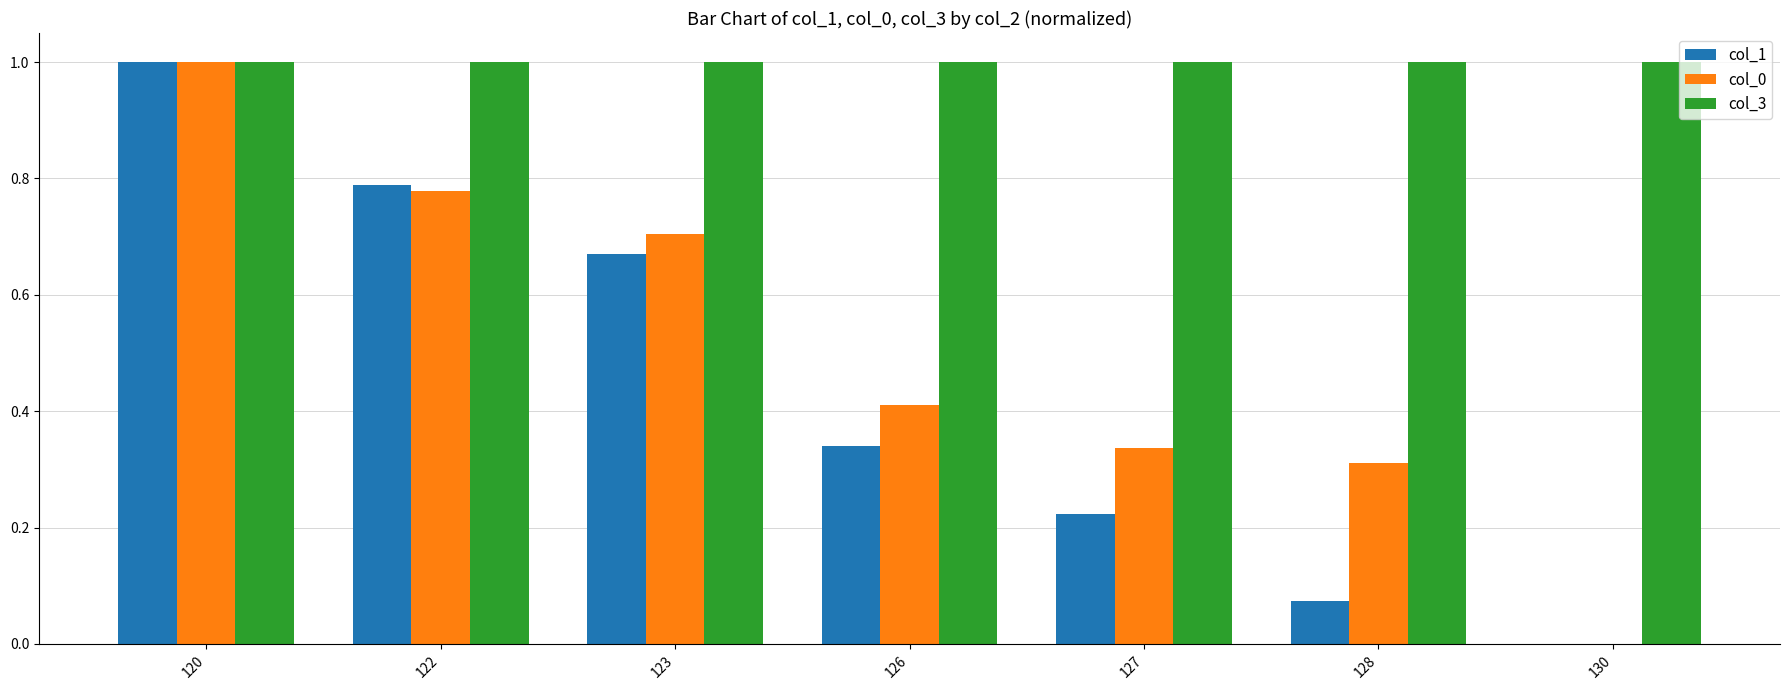

The value of col_3 at 127 is 1.0. True or false?

True